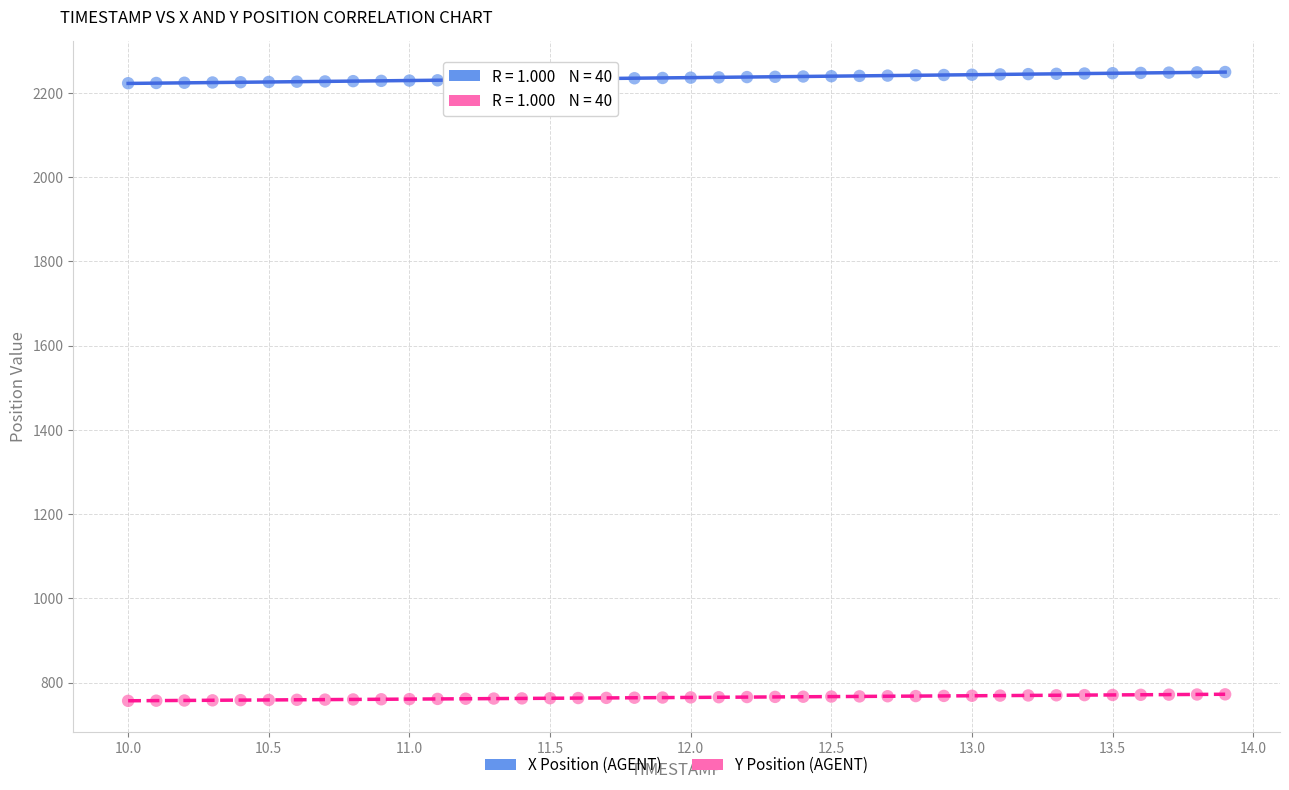

Across all data points, what is the range of Y values (max minus min)?

1492.7